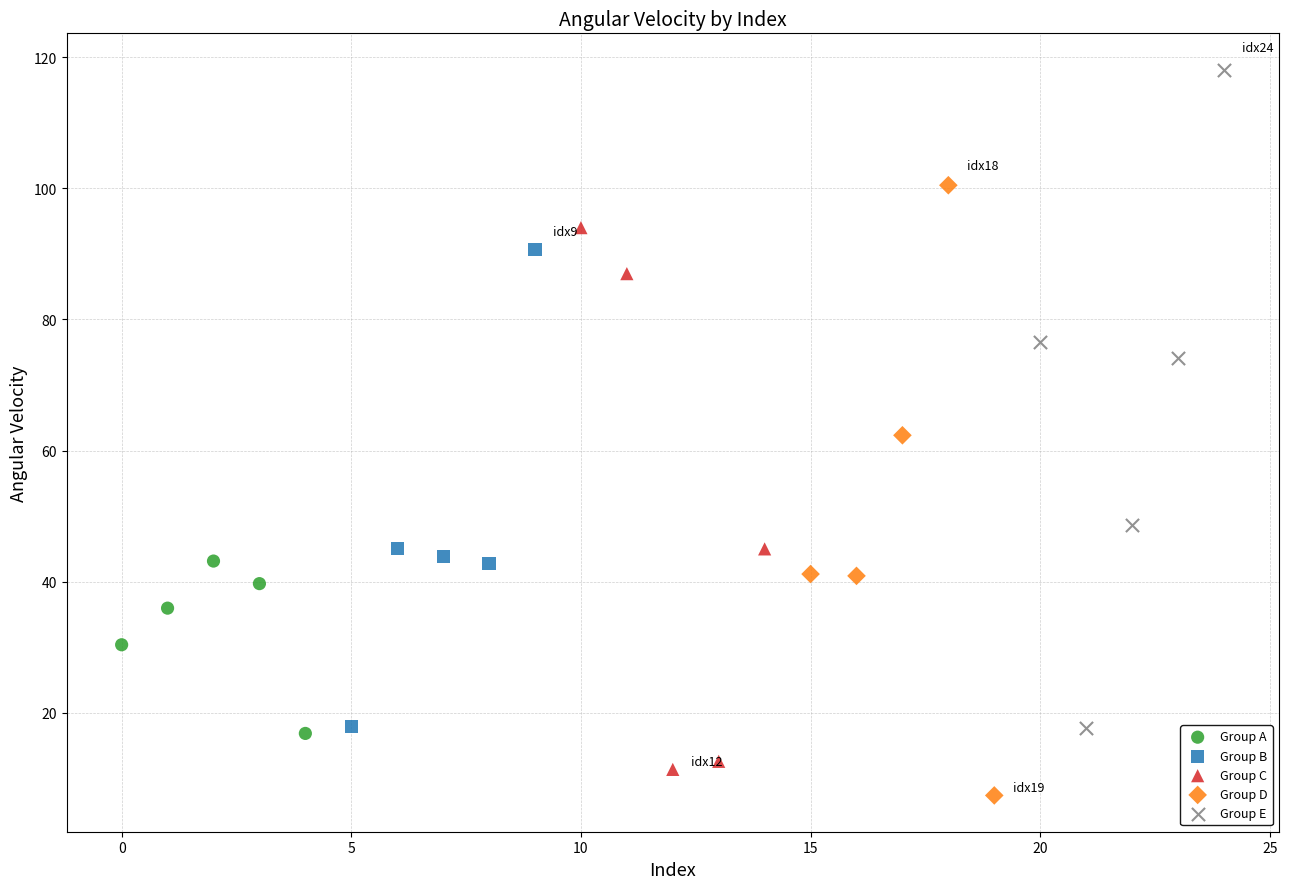

Which series contains the highest Y value?

Group E